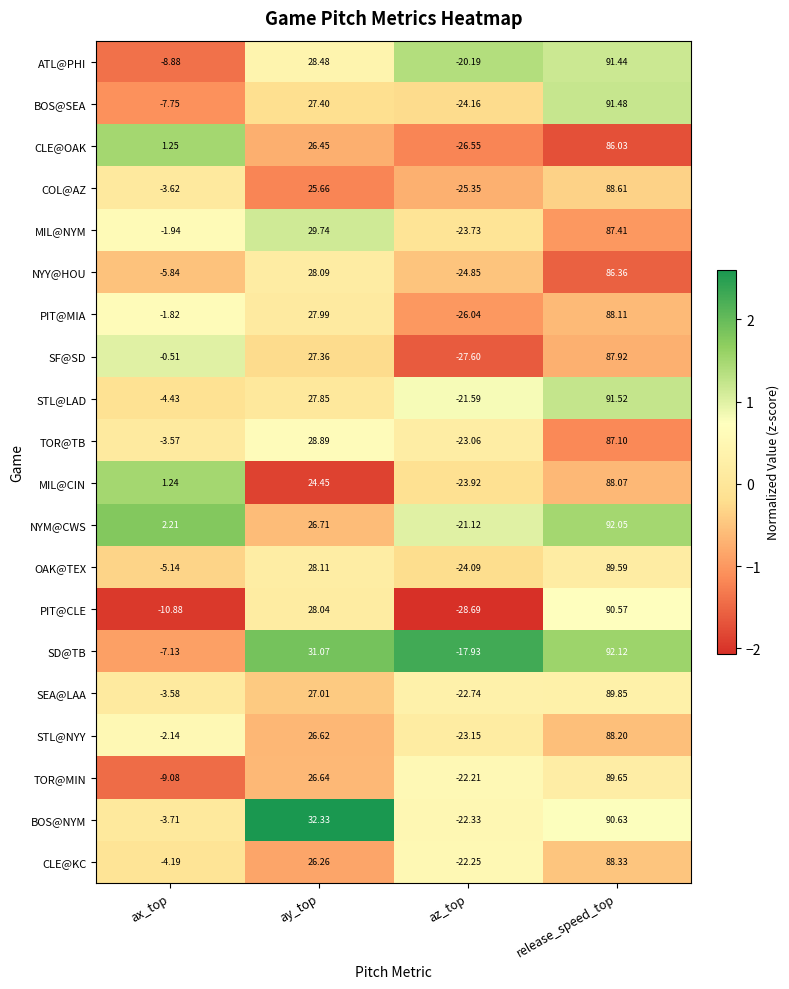

Between az_top and release_speed_top, which series saw the biggest shift?

PIT@CLE